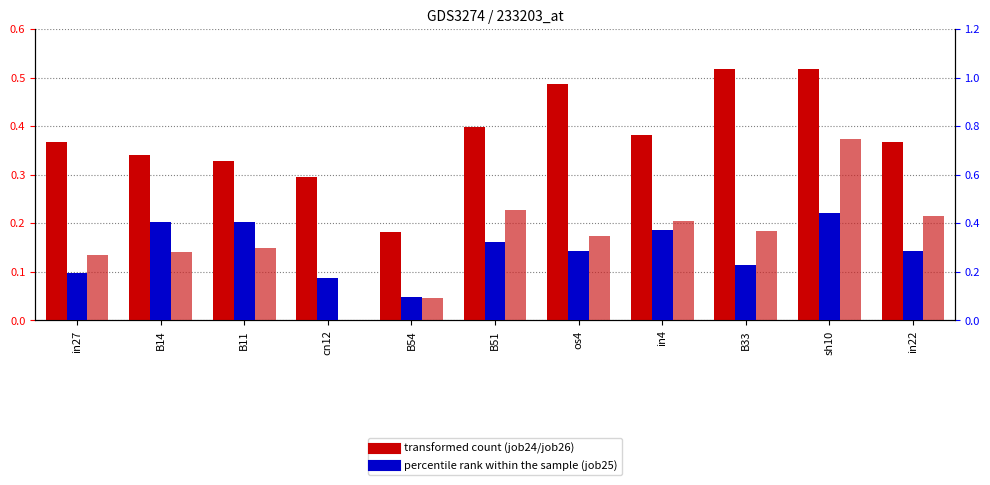

Rank the categories by job26_scenario0_59 value from highest to lowest.

sh10, B51, in22, in4, B33, os4, B11, B14, in27, B54, cn12